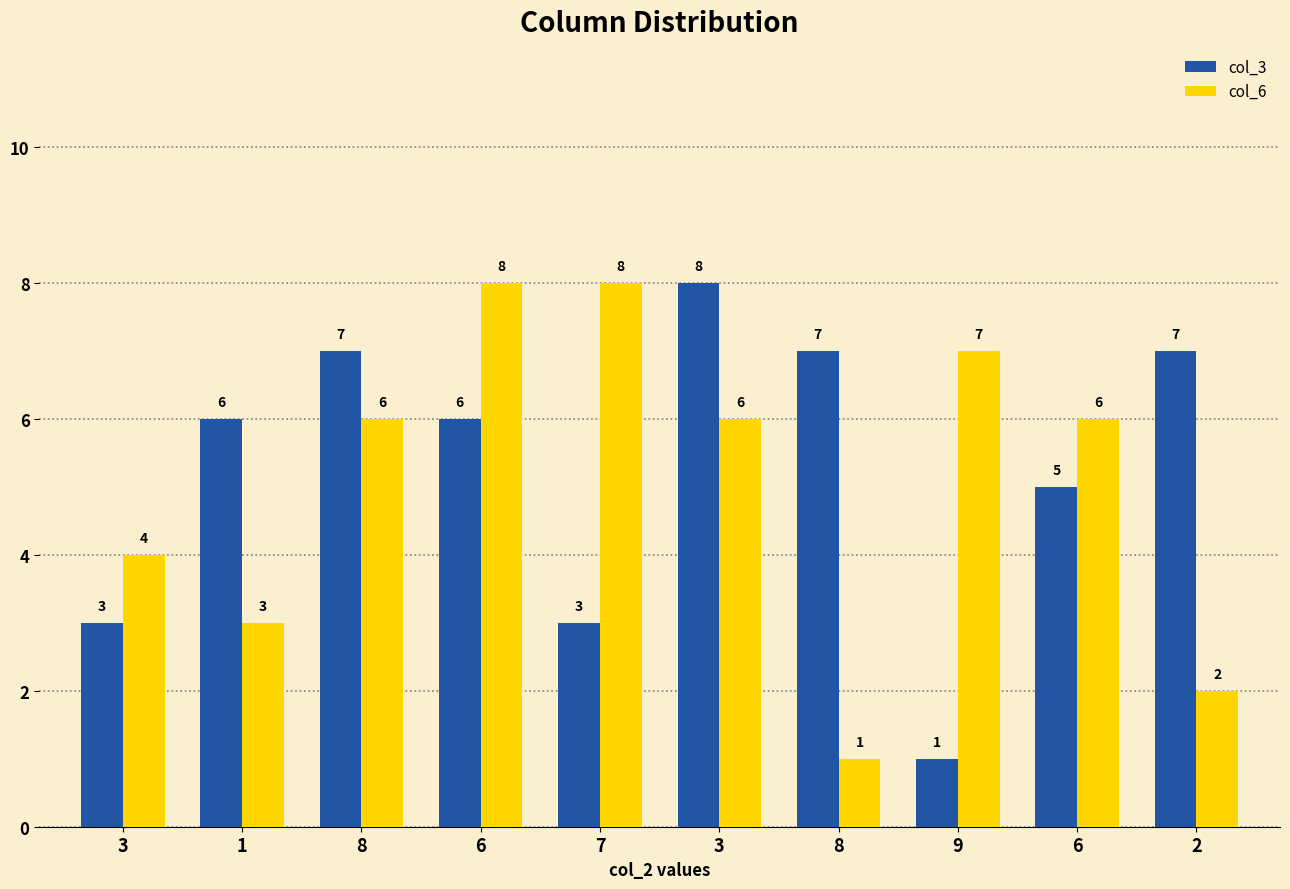

What is the minimum value for col_3?

1